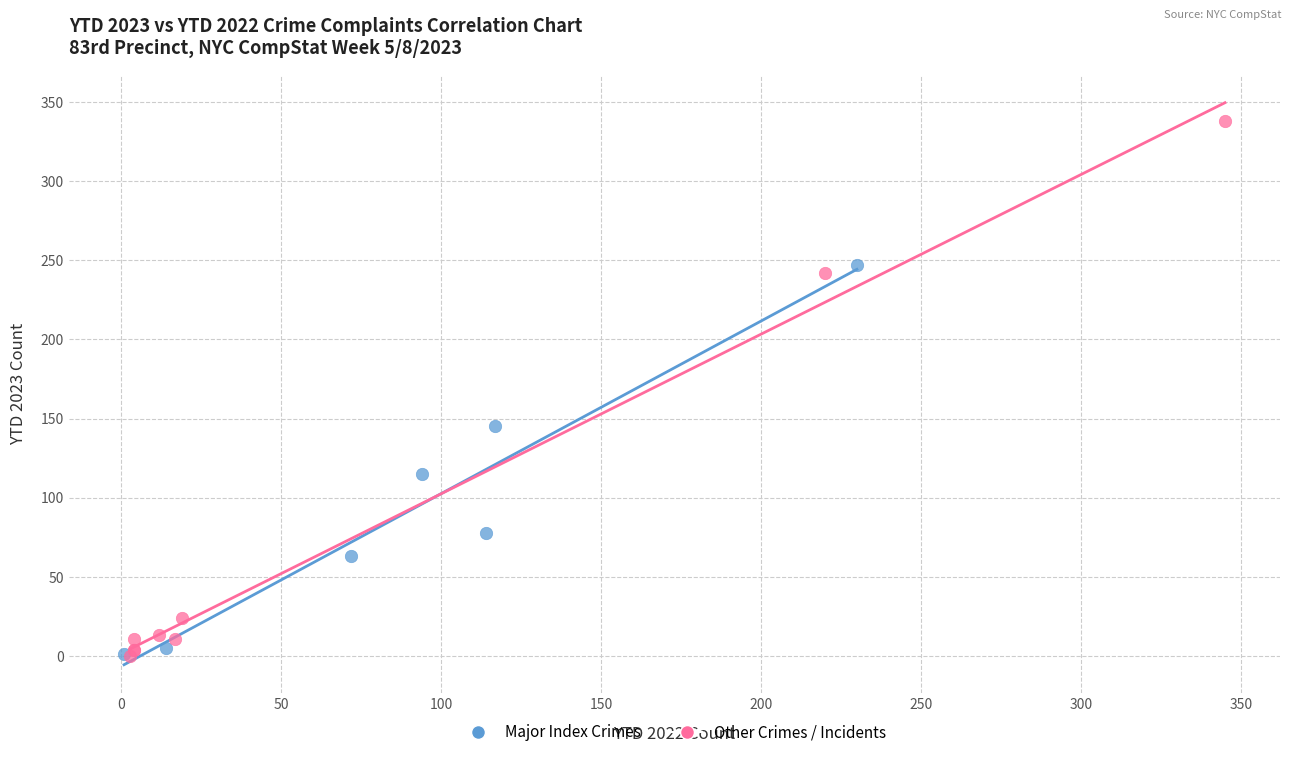

Which series contains the highest Y value?

Other Crimes / Incidents